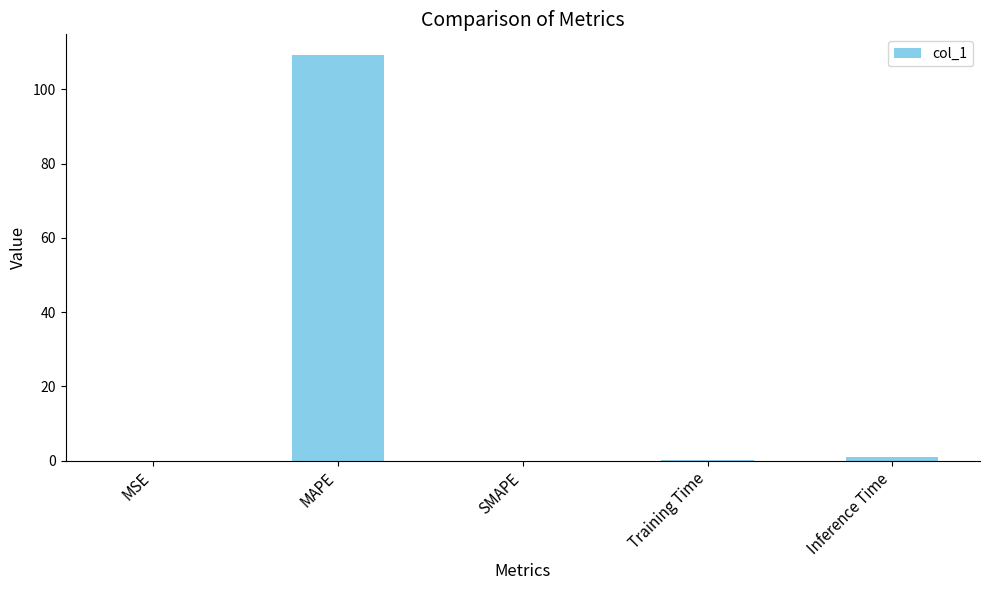

What is the sum of all values?

110.4